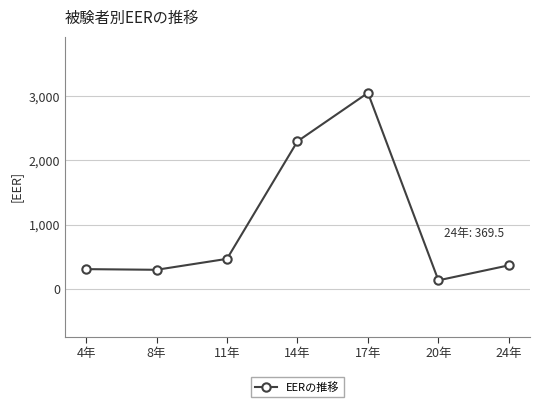

How many points are higher than both their immediate neighbors (excluding endpoints)?

1